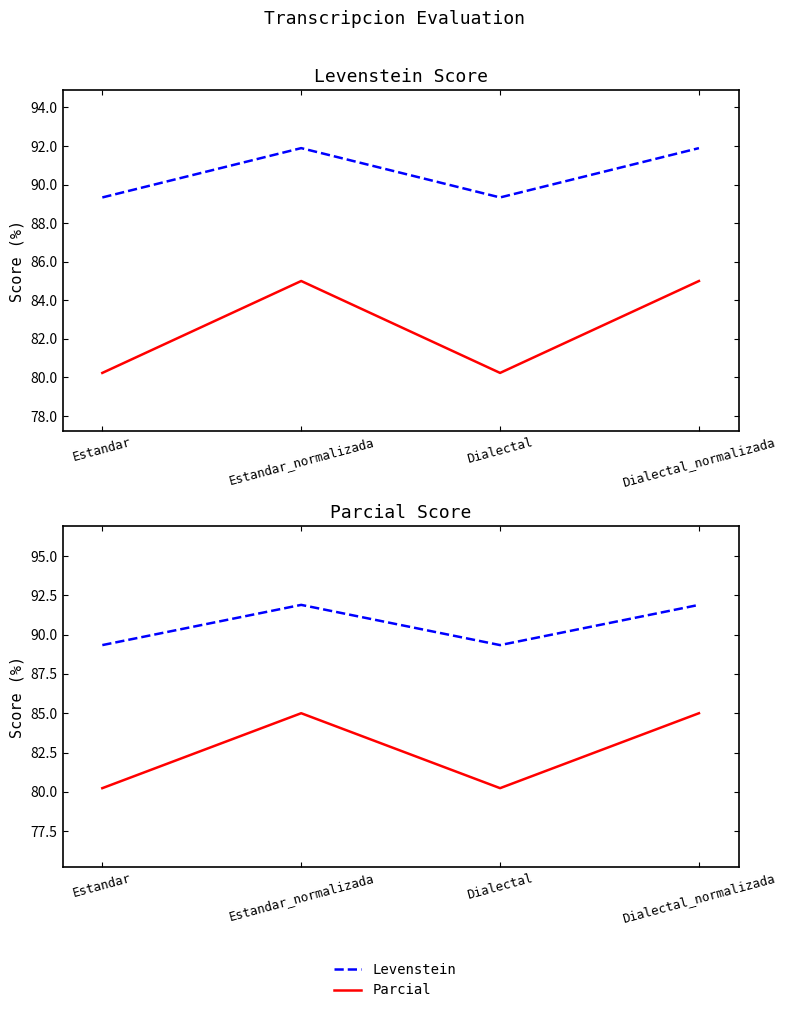

What is the sum of the Levenstein values at Dialectal and Estandar?

160.5